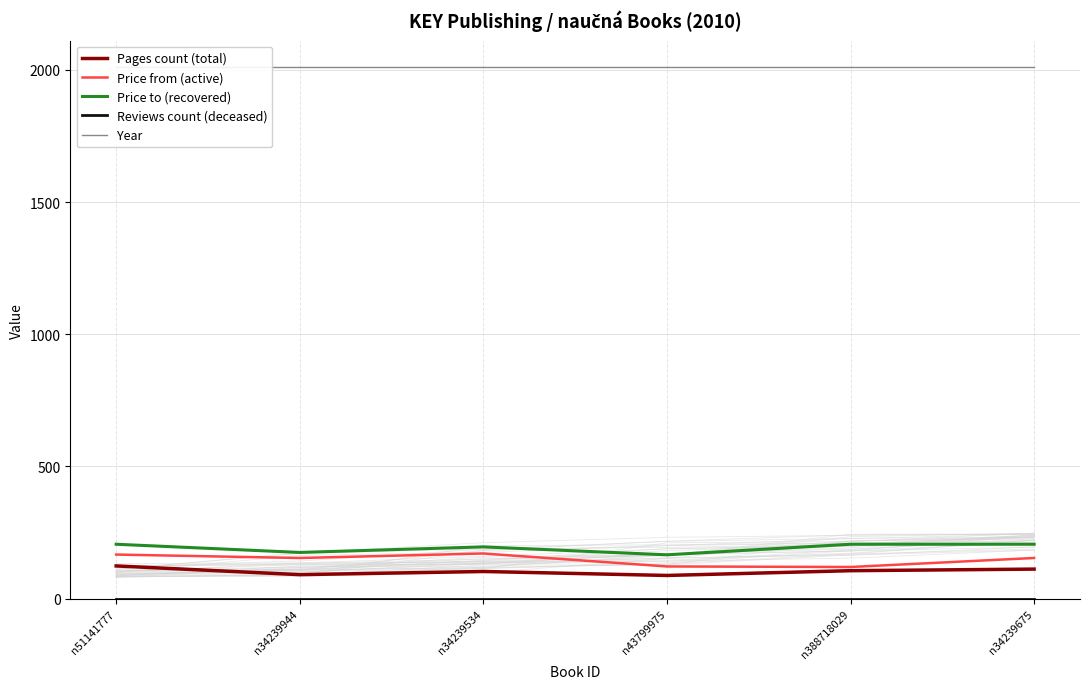

Reading left to right, what are all the values shown in this chart?

Pages count (total): 124	91	103	88	106	112
Price from (active): 167	154	171	122	120	154
Price to (recovered): 206	175	196	166	206	206
Reviews count (deceased): 0	0	0	0	0	0
Year: 2010	2010	2010	2010	2010	2010